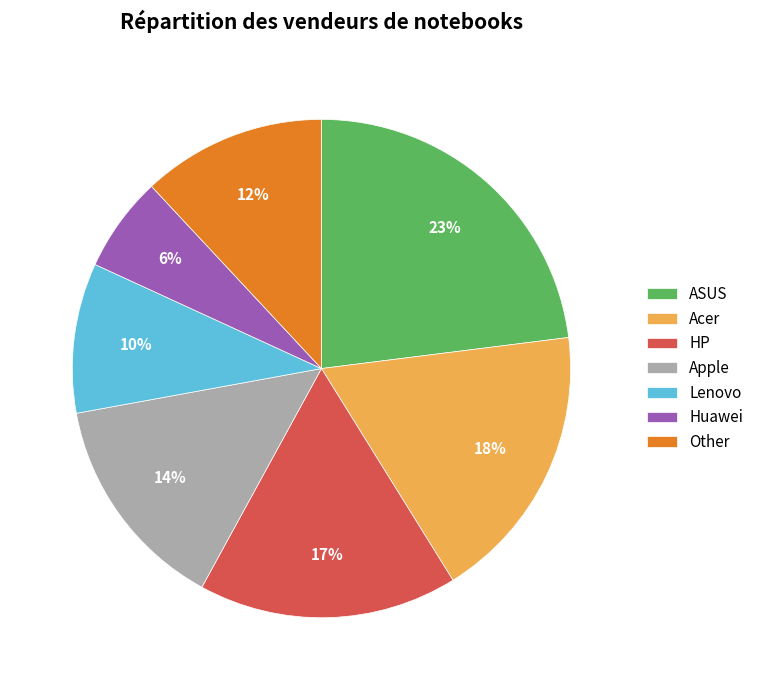

Count the number of slices in the pie.

7